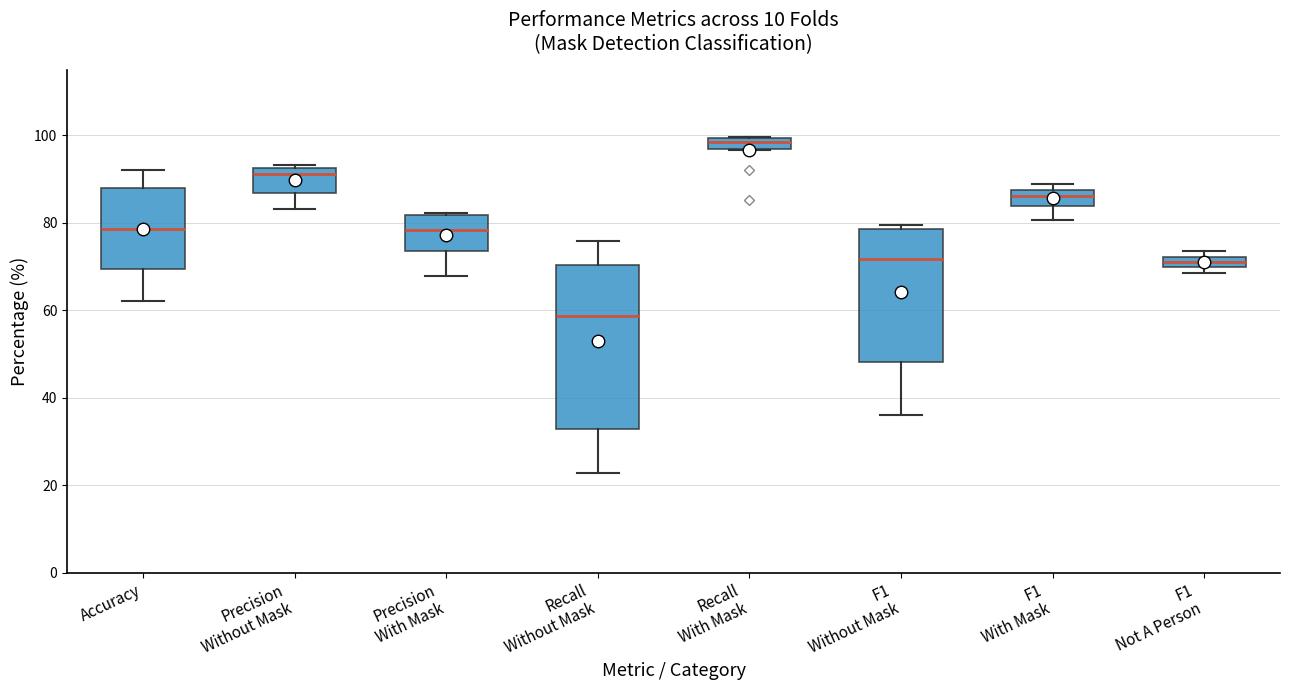

Which box's median line is the lowest?

Recall Without Mask